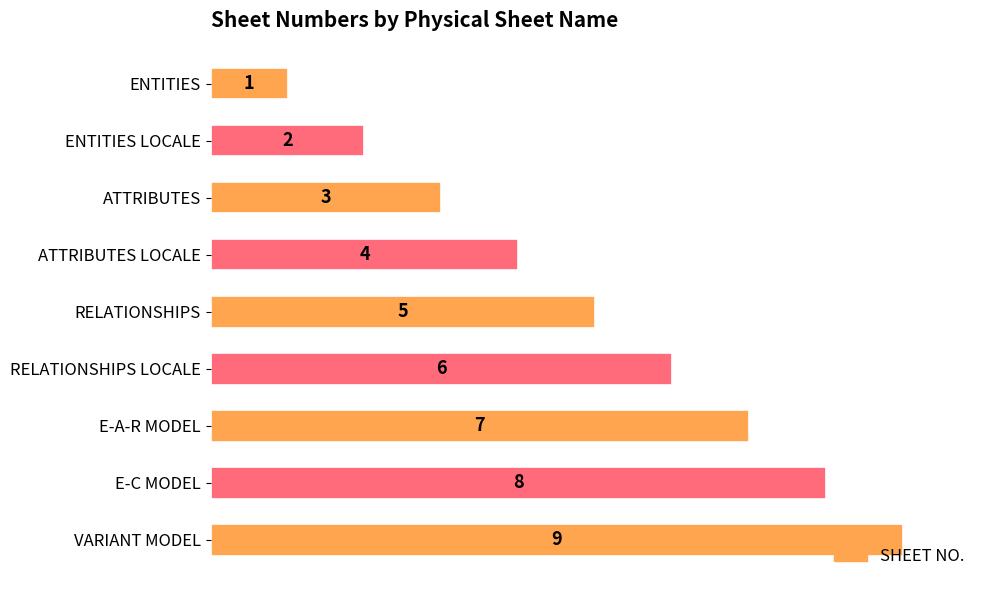

The chart shows a value of 0 at ENTITIES. True or false?

False